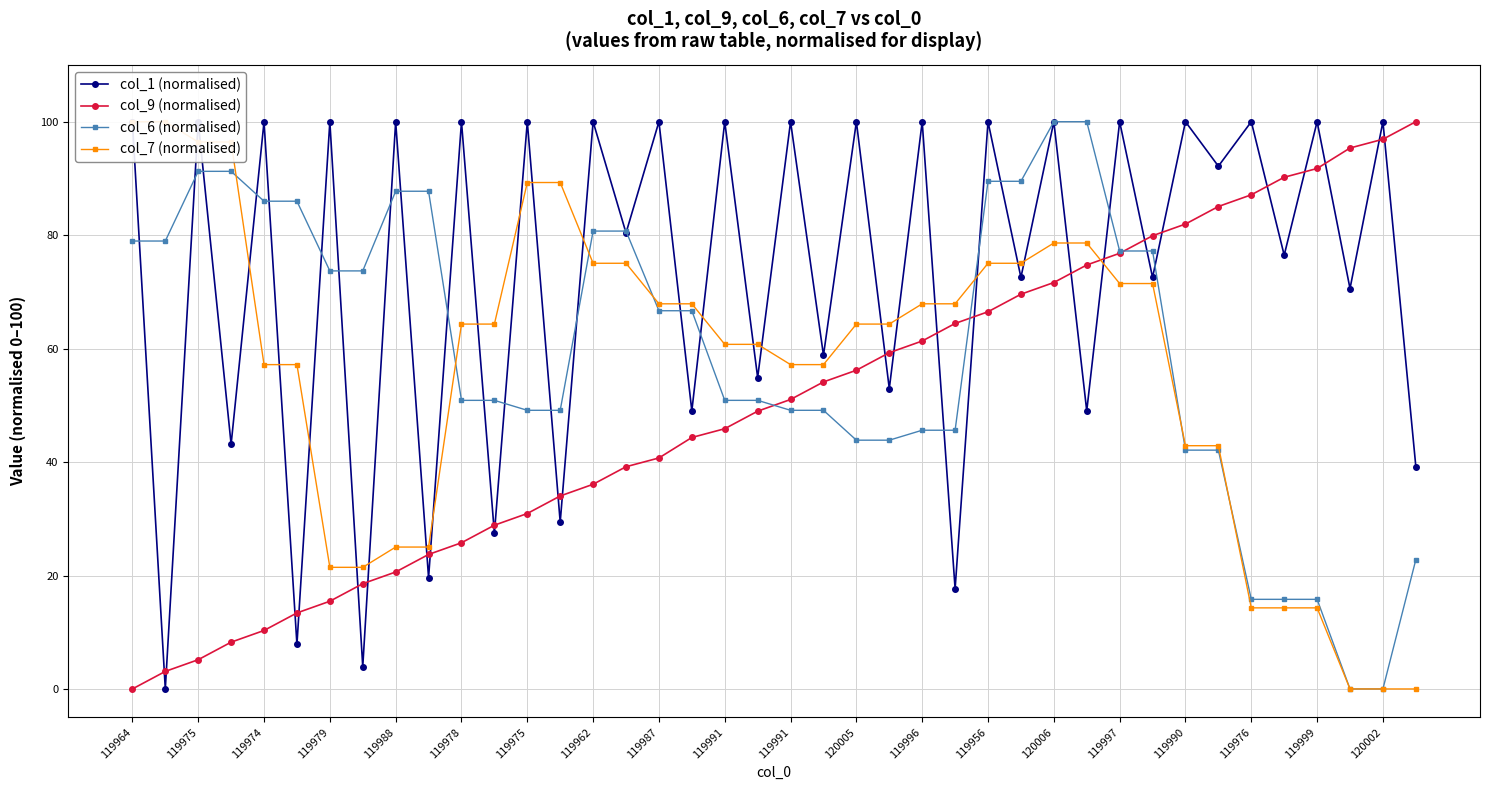

Read the col_6 (normalised) value at 119990.

42.1